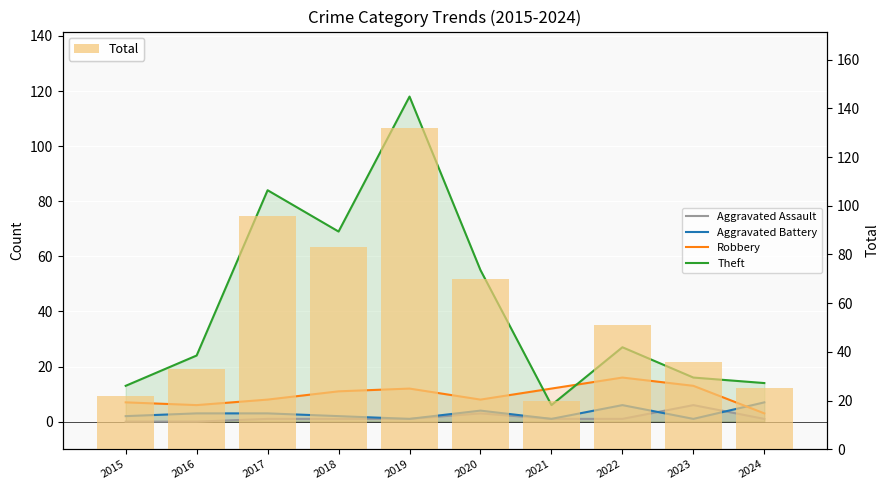

Which series changed the most between 2016 and 2020?

Total